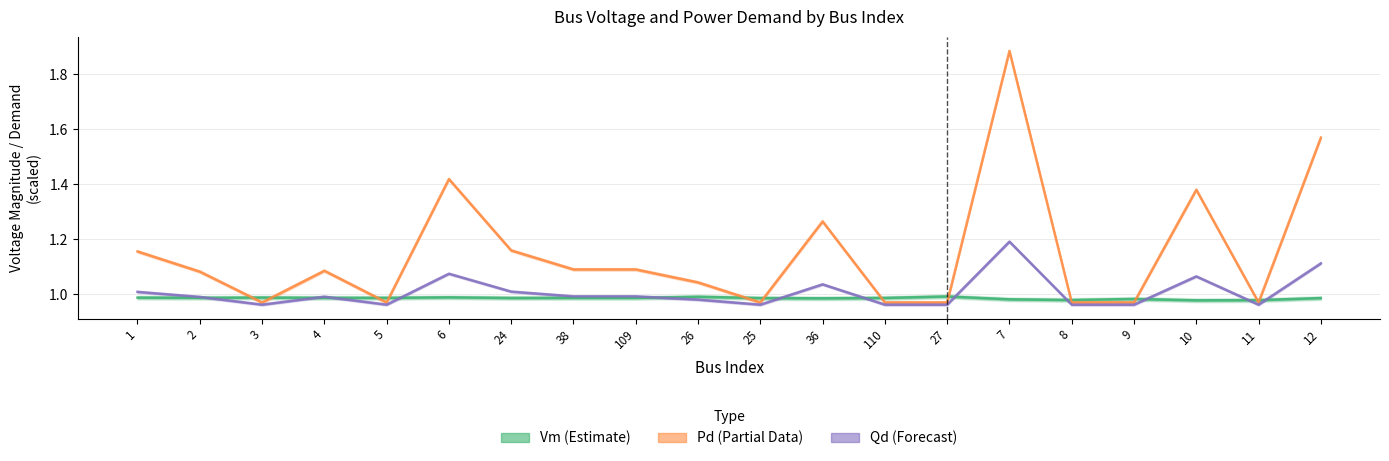

Does the chart display data point markers on the line(s)?

No